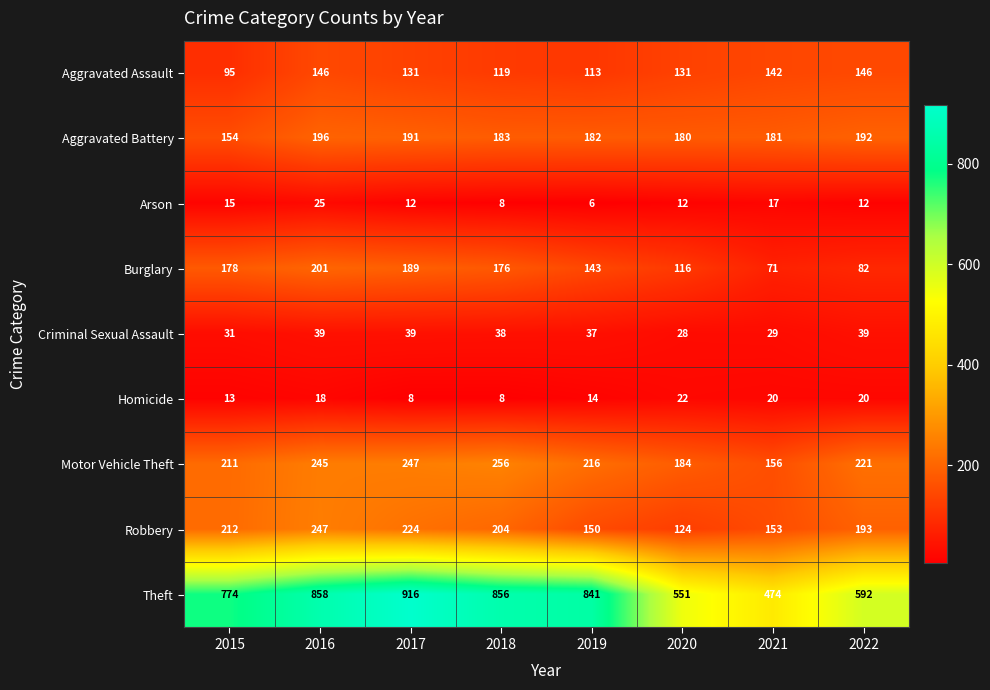

Which series has the largest range (max minus min)?

Theft